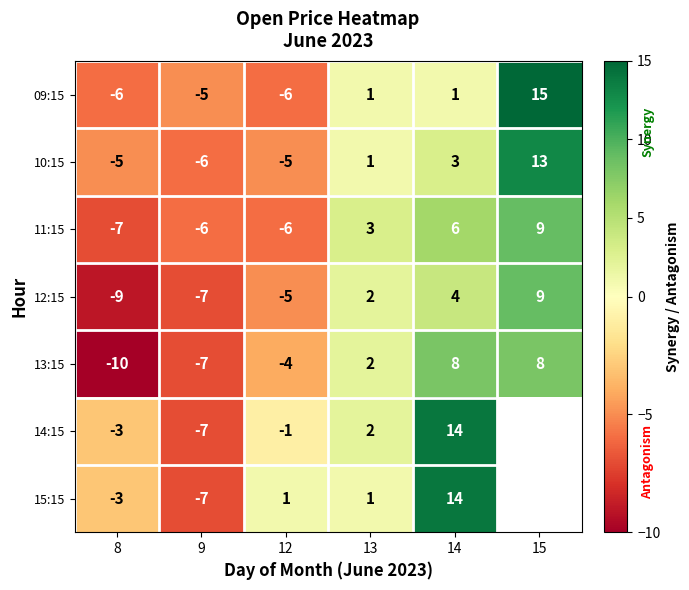

How many values in the 13:15 series are below 2?

3